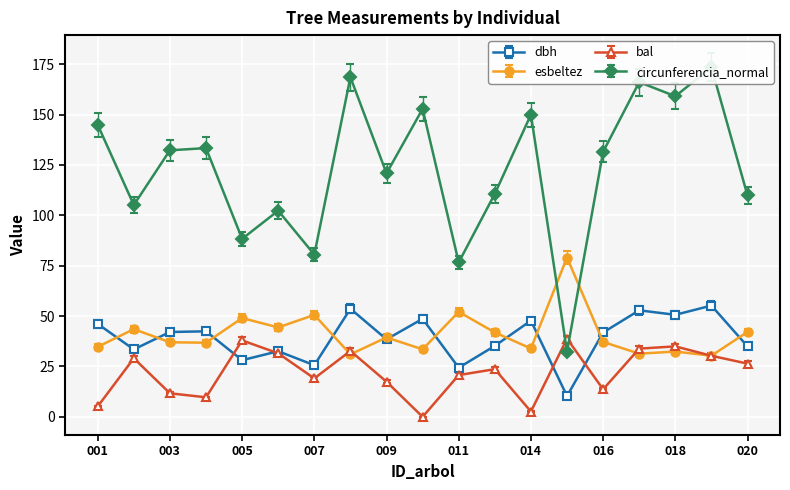

Is it true that bal equals 26.4 at 020?

True